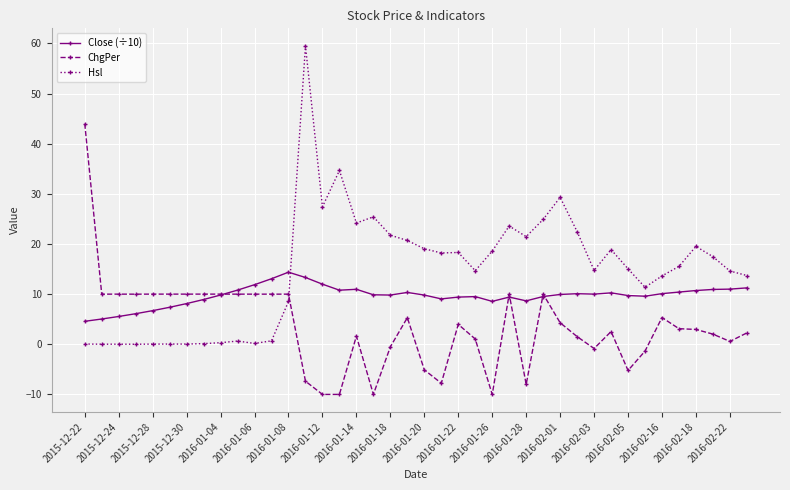

What is the greatest value displayed?

59.5